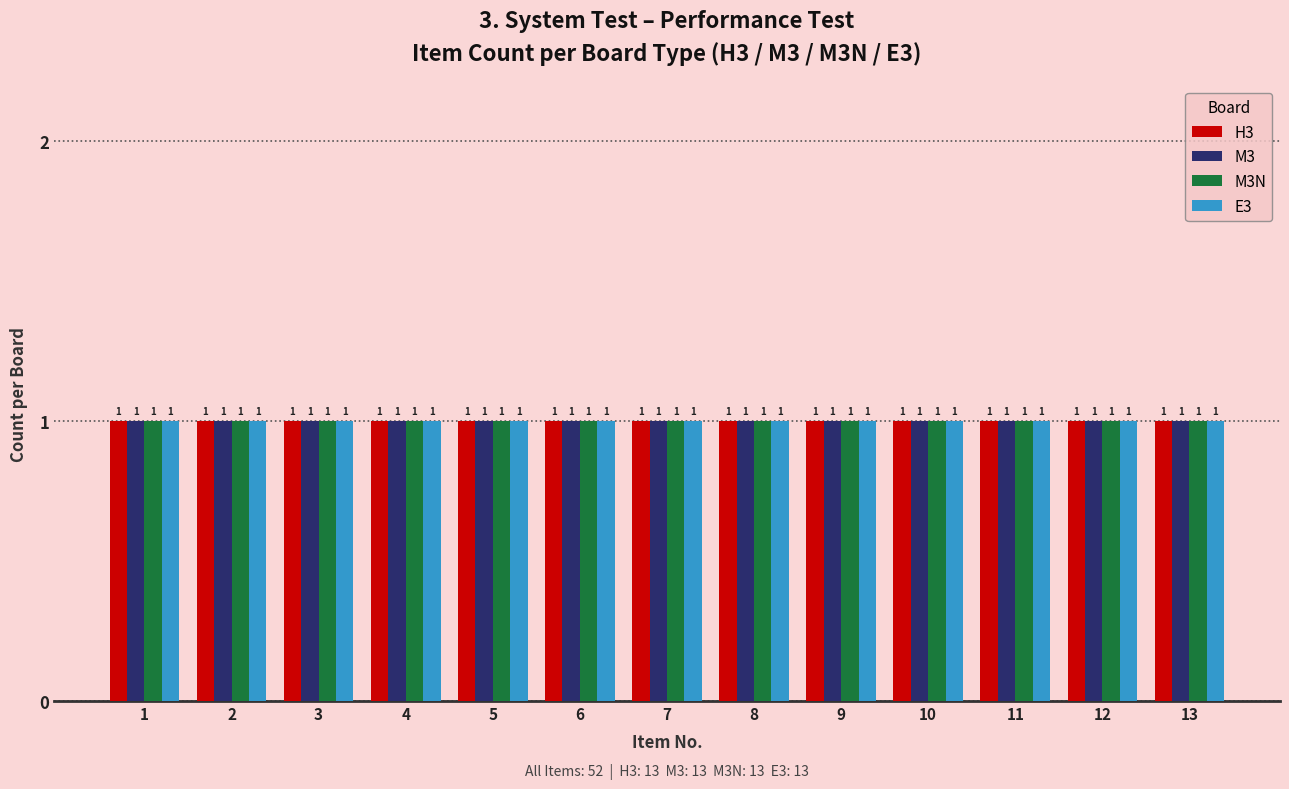

Which series has the widest spread of values?

H3